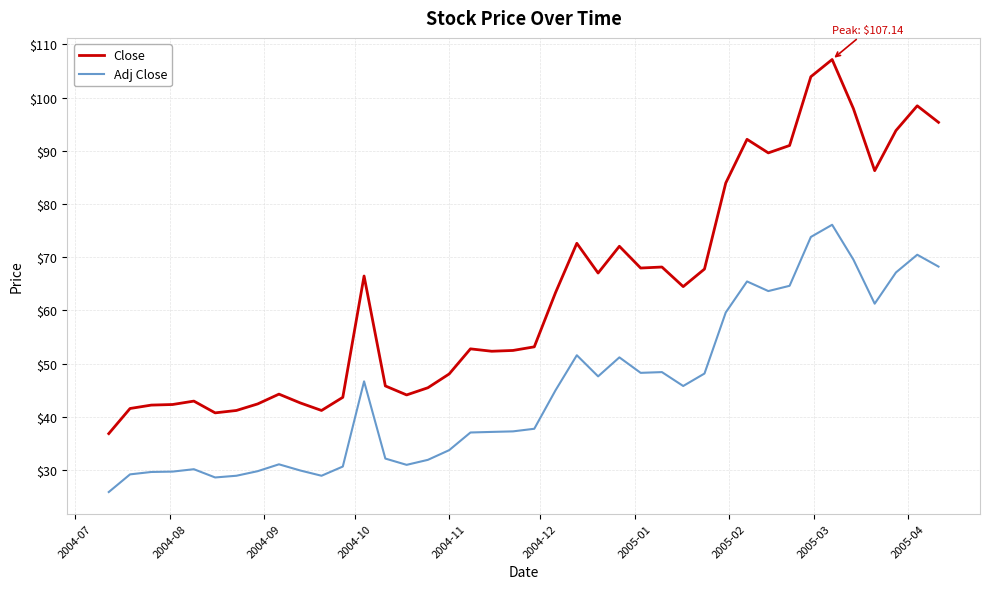

At how many categories does at least one series exceed 31?

40